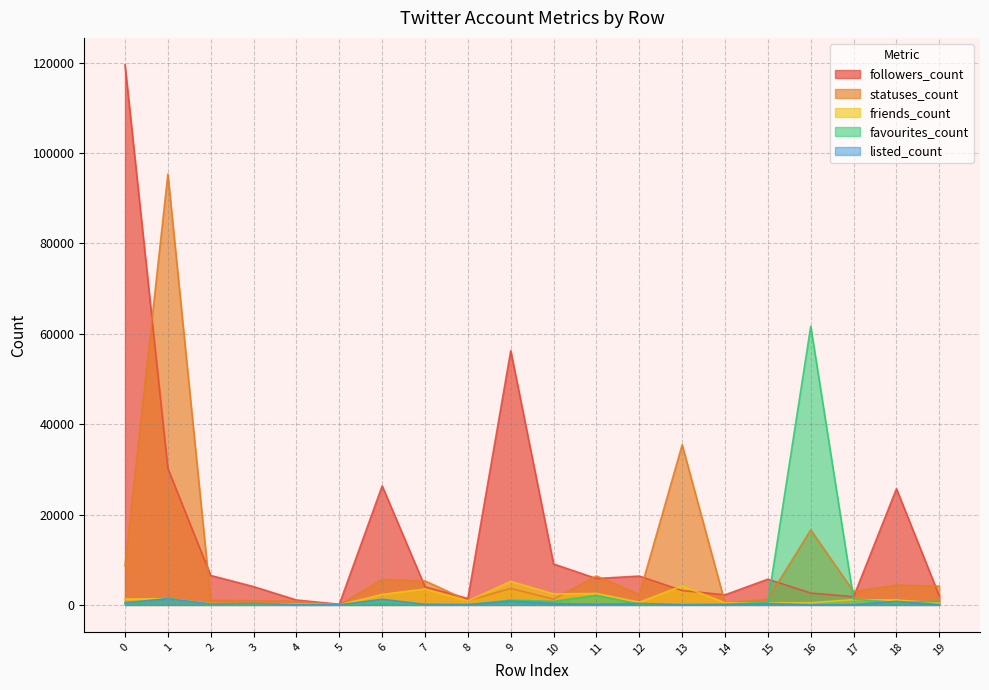

Reading right to left, extract all data points from this chart.

followers_count: 1976	25716	1819	2626	5694	2230	3180	6386	5838	9057	56272	1425	4002	26342	147	1089	4049	6519	30209	119527
statuses_count: 4154	4385	2954	16609	1278	448	35458	2280	6405	1277	3644	941	5315	5617	15	809	963	1032	95367	8638
friends_count: 430	1083	1174	475	468	460	4199	599	2535	2430	5193	888	3526	2319	17	239	211	304	1378	1300
favourites_count: 791	520	1274	61700	577	151	86	151	2119	771	1053	54	61	598	0	4	64	26	1453	194
listed_count: 44	790	49	22	330	78	23	329	144	309	836	64	113	1249	15	80	302	221	1353	502